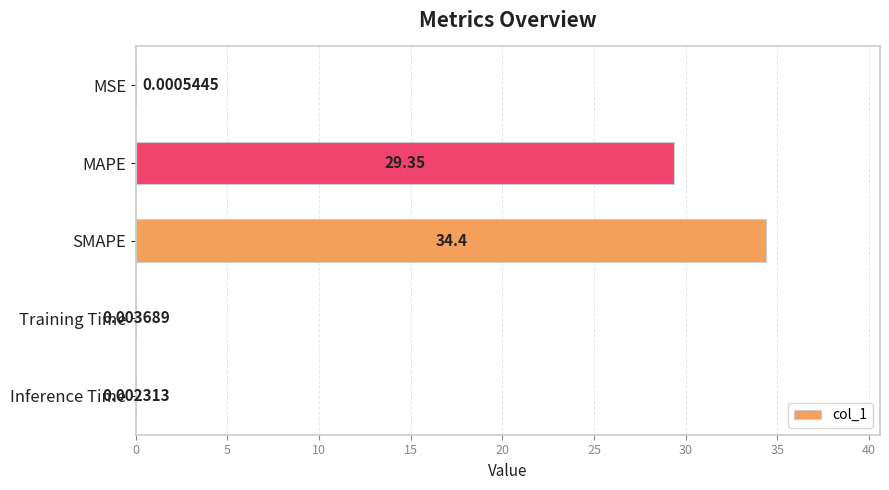

Which category has the highest value across all series?

SMAPE